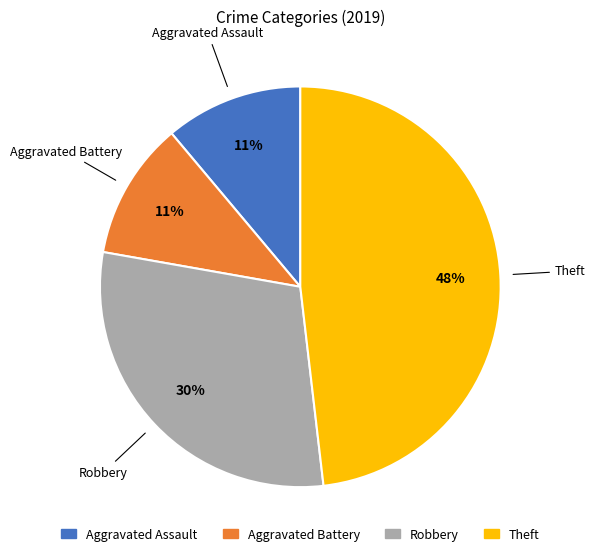

True or false: Aggravated Battery accounts for 11% of the total.

True